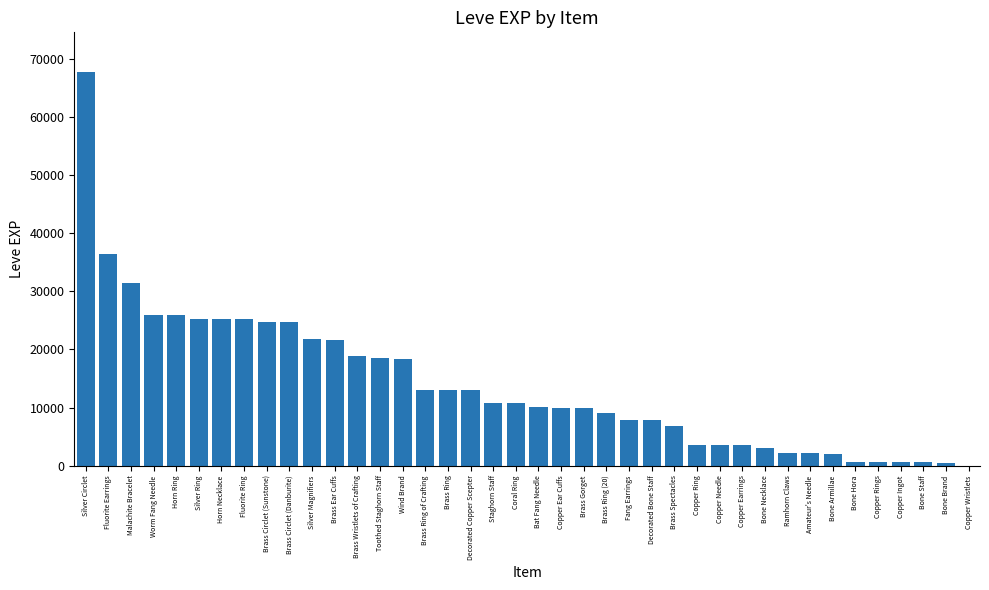

What is the sum of all values?

557211